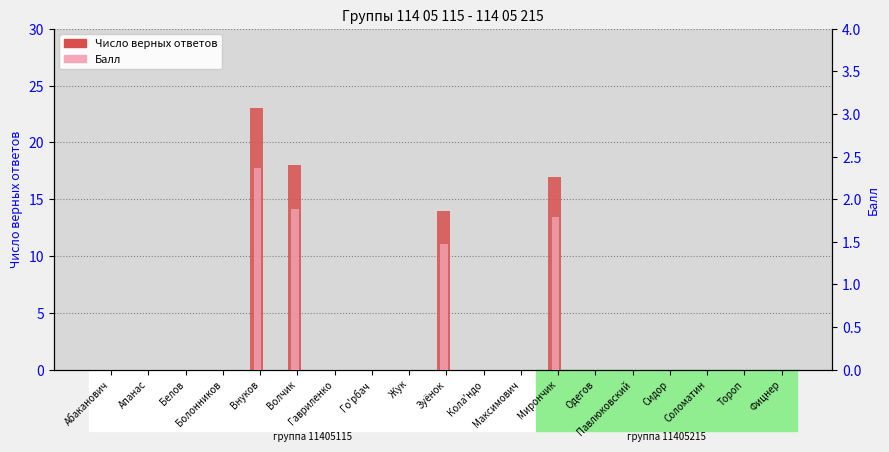

Rank the series by their maximum value, from lowest to highest.

Балл, Число верных ответов